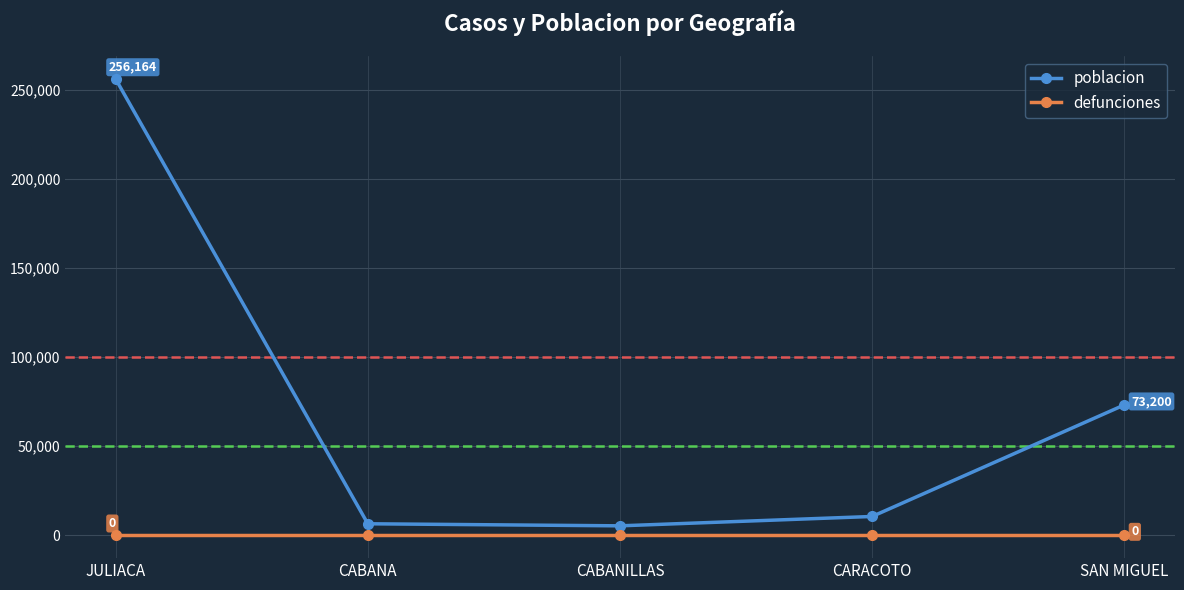

What is the difference between the poblacion values at CABANA and SAN MIGUEL?

66713